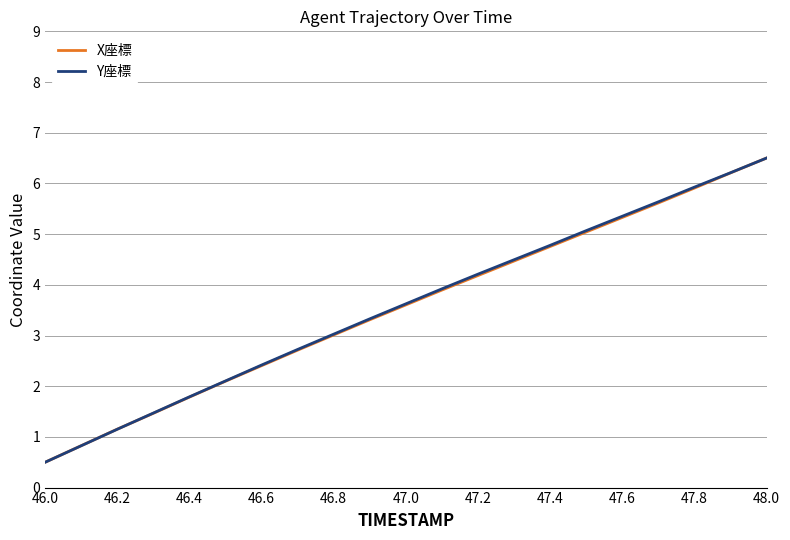

What is the minimum value for X座標?

0.5